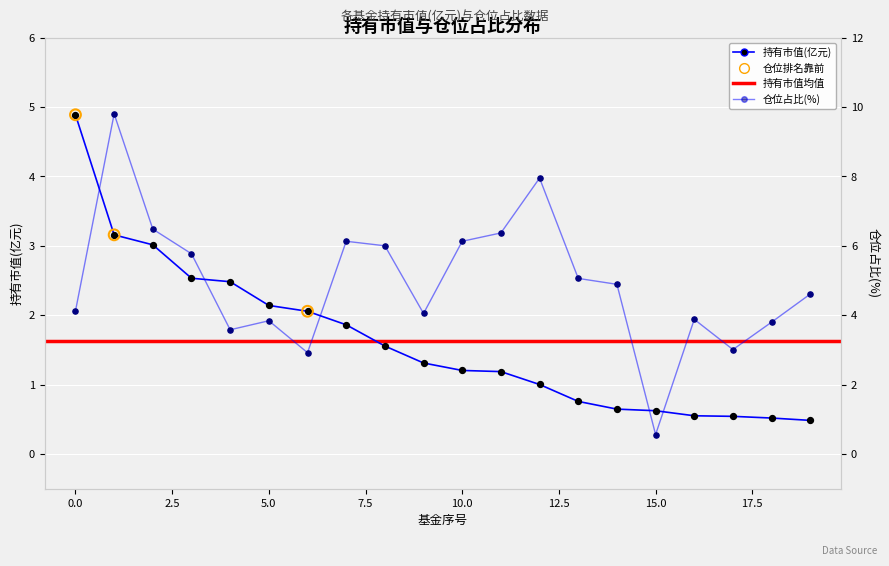

What is the total value across all series at 9?

5.4